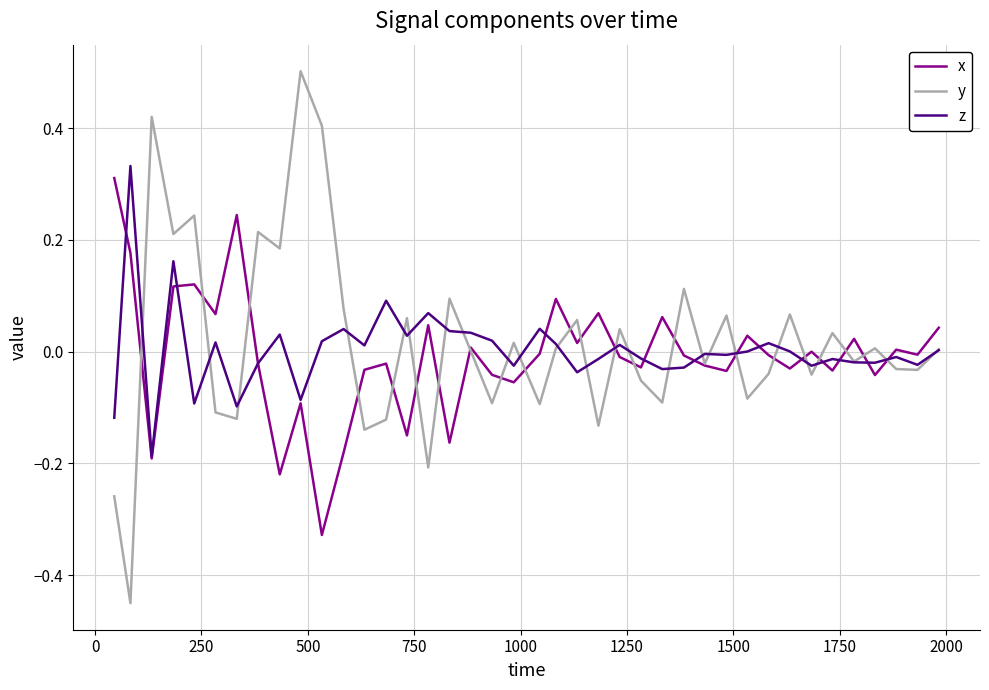

Which series has the largest range (max minus min)?

y